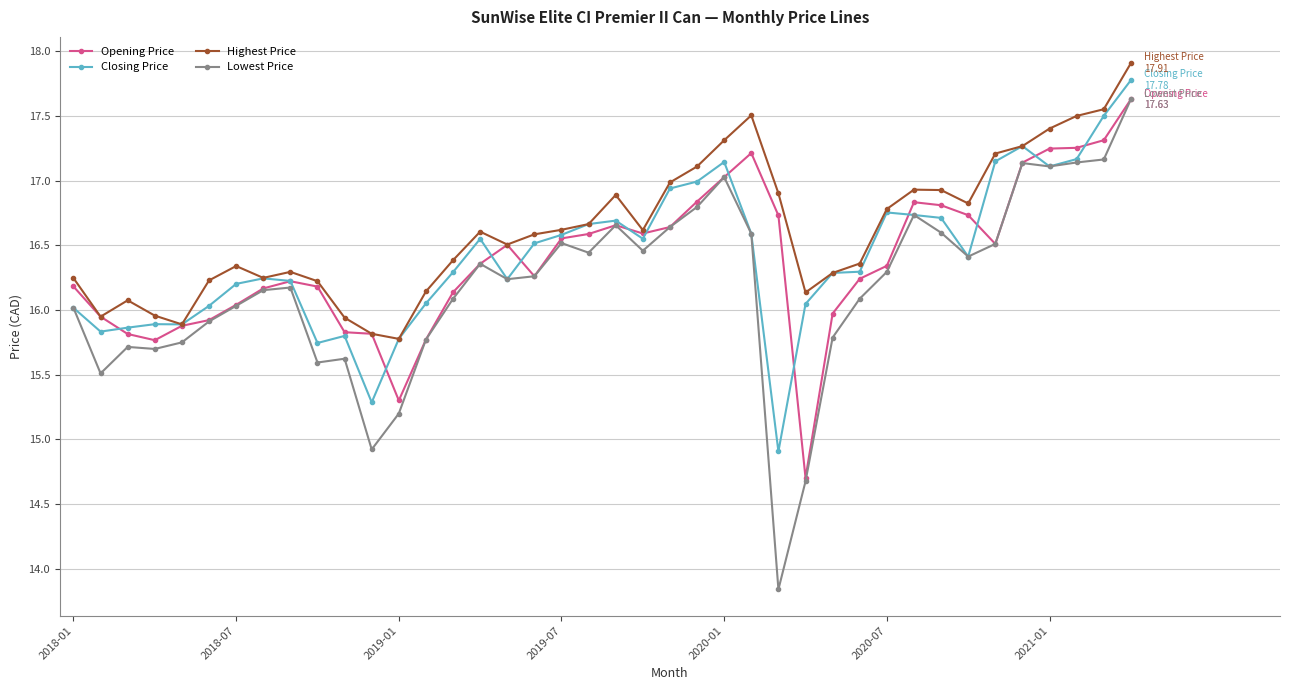

Does the chart display data point markers on the line(s)?

Yes